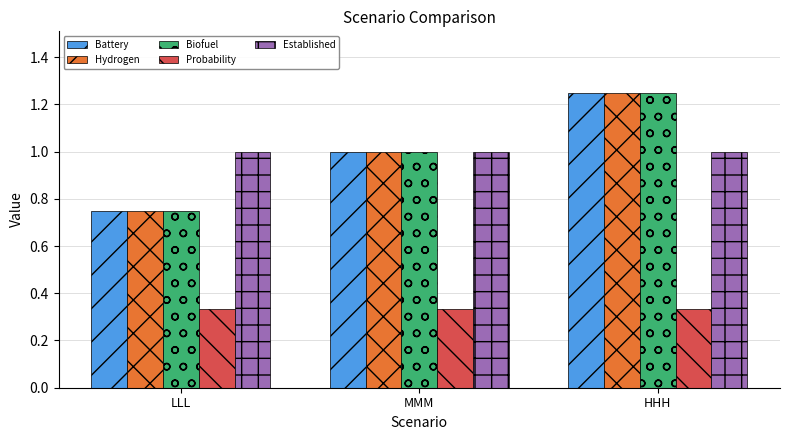

At how many categories does at least one series exceed 0?

3